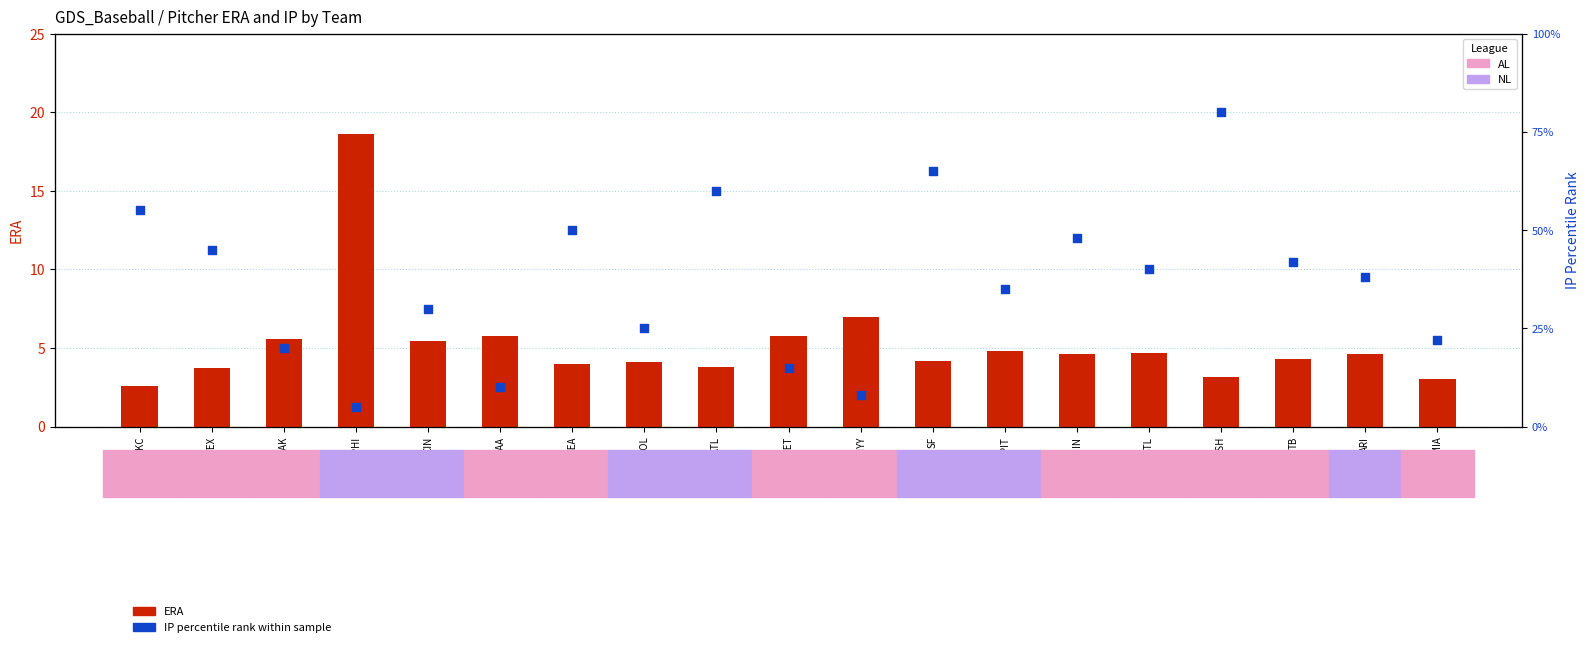

Which series contains the highest Y value?

IP percentile rank